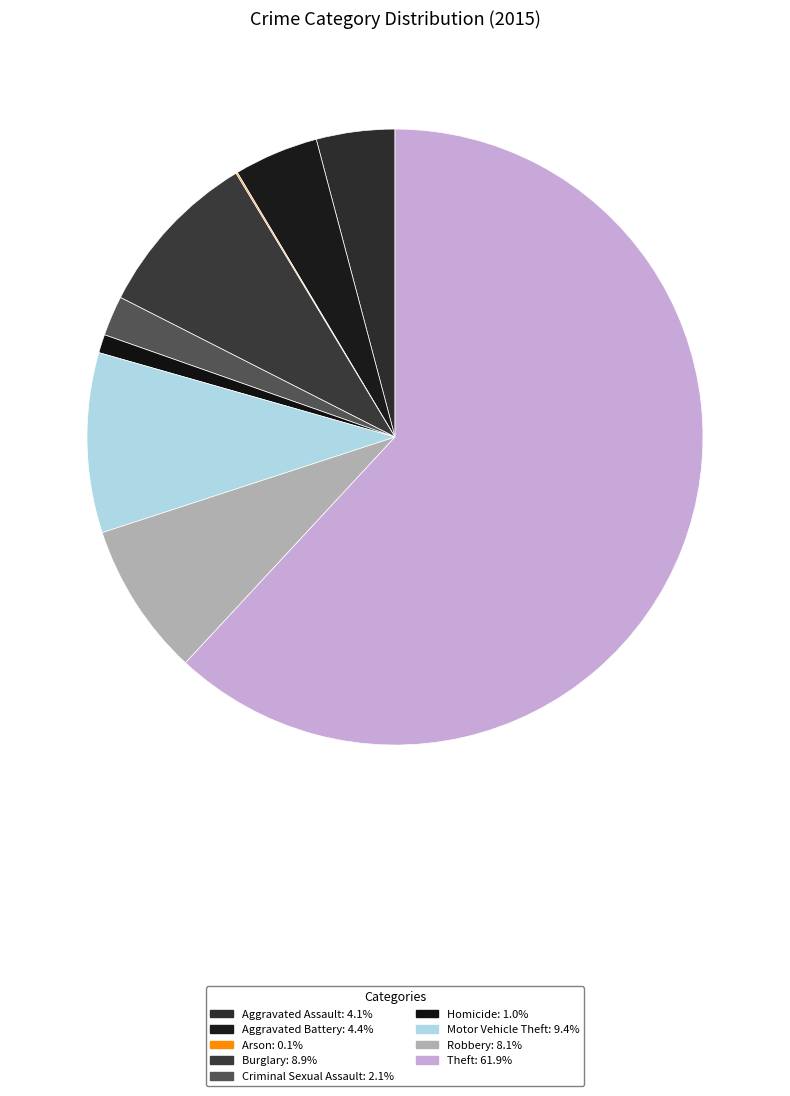

To the nearest percent, what is the average slice percentage?

11%